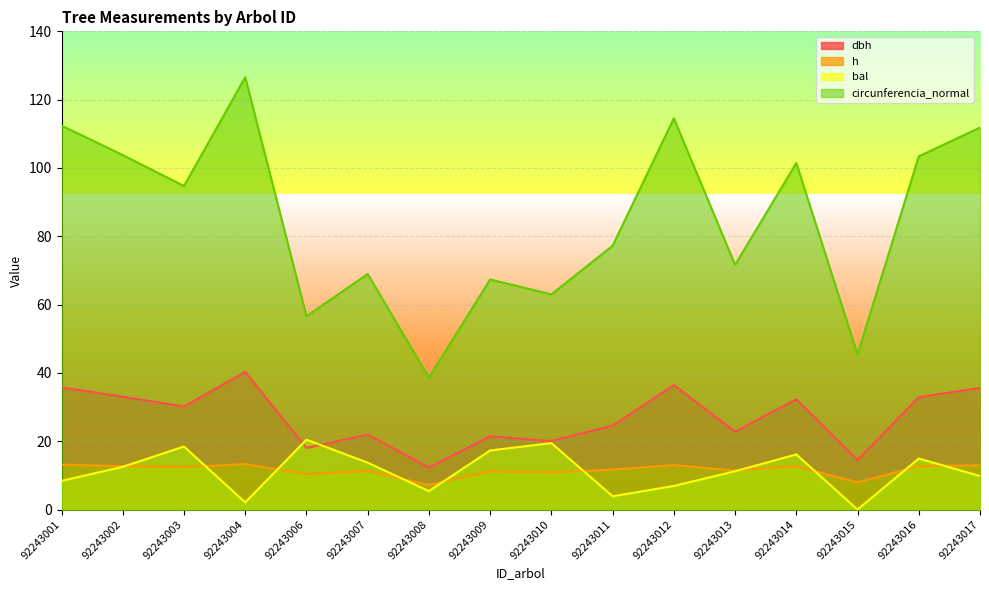

Between which two adjacent categories do h and bal first intersect?

92243002 and 92243003